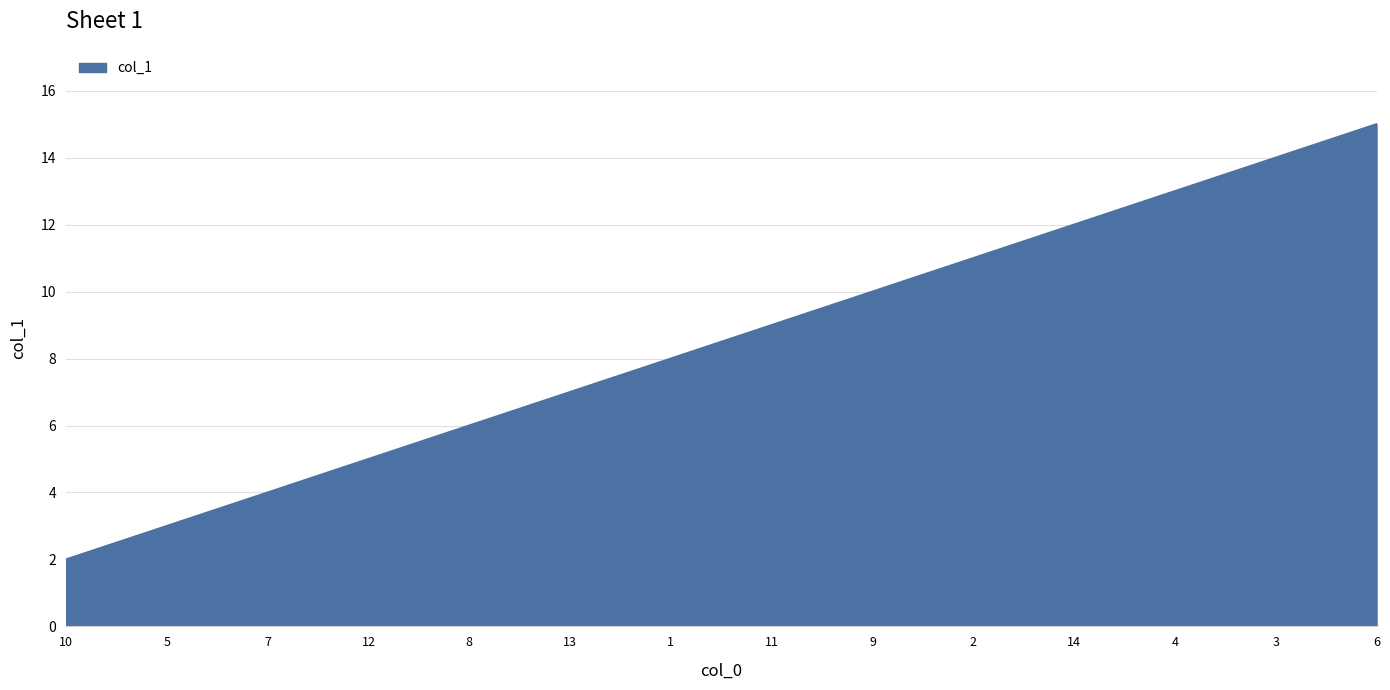

Reading left to right, what are all the values shown in this chart?

10=2	5=3	7=4	12=5	8=6	13=7	1=8	11=9	9=10	2=11	14=12	4=13	3=14	6=15